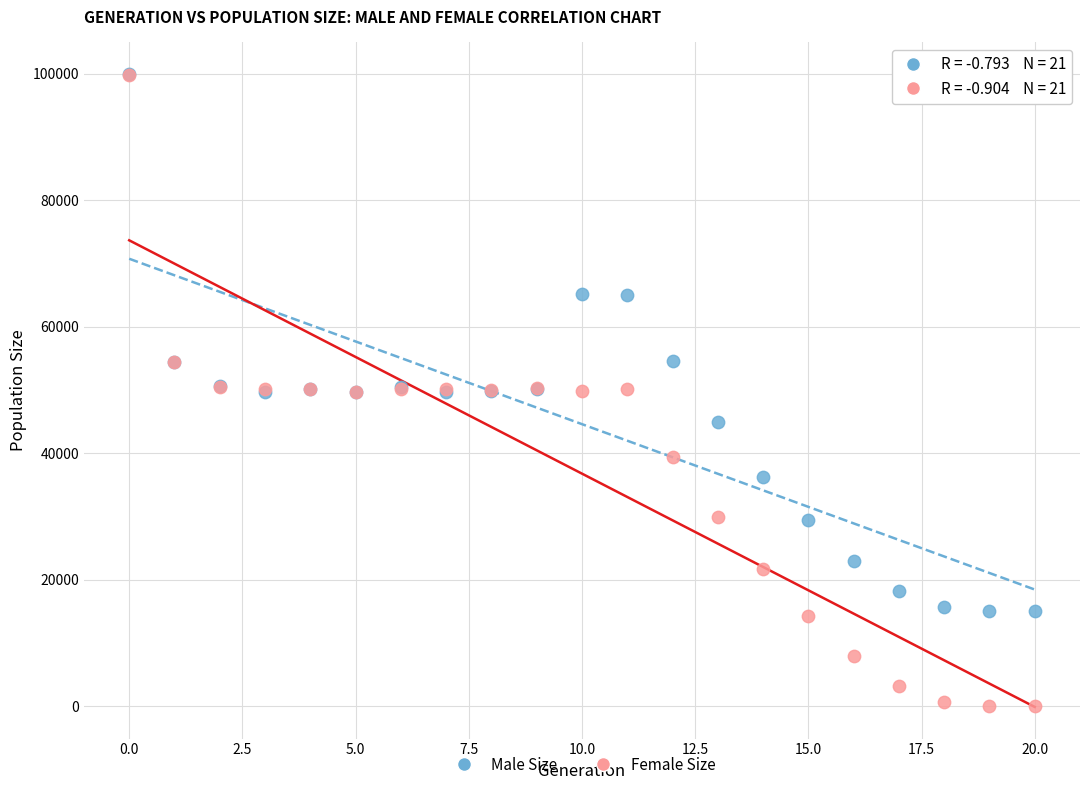

What are all the series names shown in the legend?

Male Size, Female Size